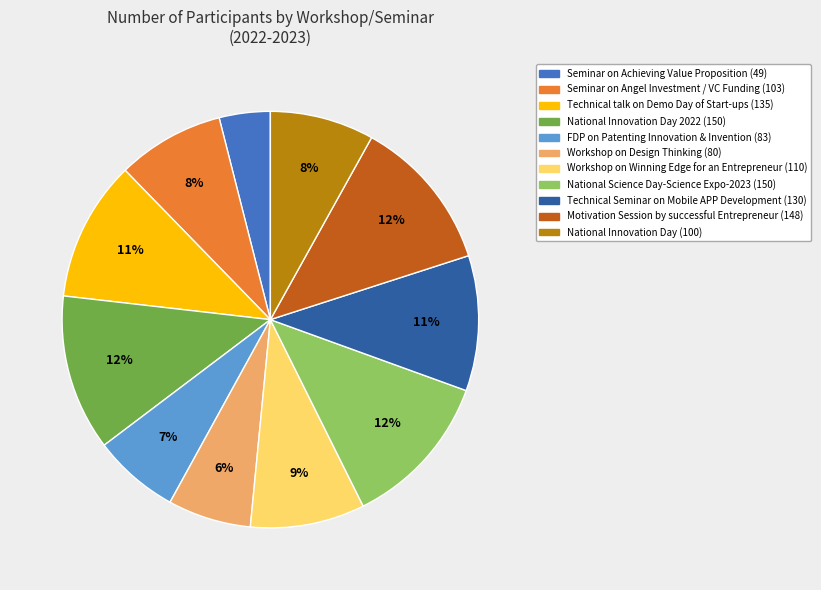

Which has a higher value, Workshop on Design Thinking (80) or Technical Seminar on Mobile APP Development (130)?

Technical Seminar on Mobile APP Development (130)